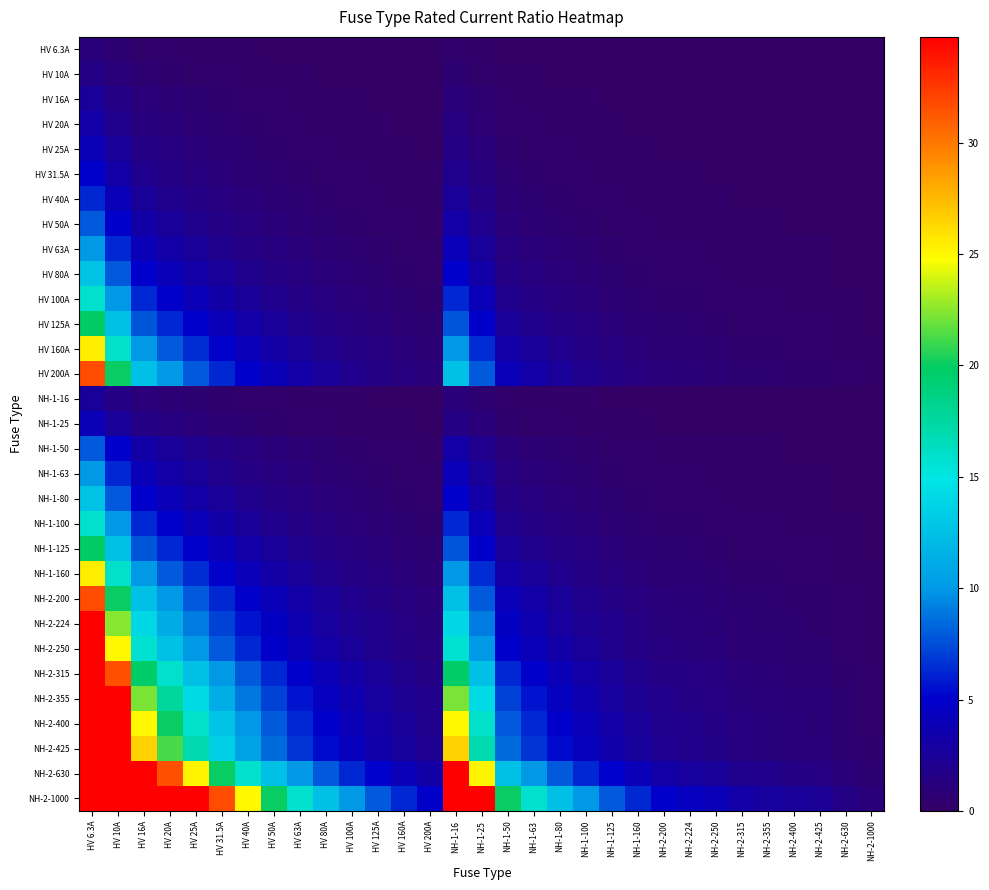

Reading left to right, transcribe all the data shown in this chart.

HV 6.3A: HV 6.3A=1.0	HV 10A=0.6	HV 16A=0.4	HV 20A=0.3	HV 25A=0.3	HV 31.5A=0.2	HV 40A=0.2	HV 50A=0.1	HV 63A=0.1	HV 80A=0.1	HV 100A=0.1	HV 125A=0.1	HV 160A=0.0	HV 200A=0.0	NH-1-16=0.4	NH-1-25=0.3	NH-1-50=0.1	NH-1-63=0.1	NH-1-80=0.1	NH-1-100=0.1	NH-1-125=0.1	NH-1-160=0.0	NH-2-200=0.0	NH-2-224=0.0	NH-2-250=0.0	NH-2-315=0.0	NH-2-355=0.0	NH-2-400=0.0	NH-2-425=0.0	NH-2-630=0.0	NH-2-1000=0.0
HV 10A: HV 6.3A=1.6	HV 10A=1.0	HV 16A=0.6	HV 20A=0.5	HV 25A=0.4	HV 31.5A=0.3	HV 40A=0.2	HV 50A=0.2	HV 63A=0.2	HV 80A=0.1	HV 100A=0.1	HV 125A=0.1	HV 160A=0.1	HV 200A=0.1	NH-1-16=0.6	NH-1-25=0.4	NH-1-50=0.2	NH-1-63=0.2	NH-1-80=0.1	NH-1-100=0.1	NH-1-125=0.1	NH-1-160=0.1	NH-2-200=0.1	NH-2-224=0.0	NH-2-250=0.0	NH-2-315=0.0	NH-2-355=0.0	NH-2-400=0.0	NH-2-425=0.0	NH-2-630=0.0	NH-2-1000=0.0
HV 16A: HV 6.3A=2.5	HV 10A=1.6	HV 16A=1.0	HV 20A=0.8	HV 25A=0.6	HV 31.5A=0.5	HV 40A=0.4	HV 50A=0.3	HV 63A=0.3	HV 80A=0.2	HV 100A=0.2	HV 125A=0.1	HV 160A=0.1	HV 200A=0.1	NH-1-16=1.0	NH-1-25=0.6	NH-1-50=0.3	NH-1-63=0.3	NH-1-80=0.2	NH-1-100=0.2	NH-1-125=0.1	NH-1-160=0.1	NH-2-200=0.1	NH-2-224=0.1	NH-2-250=0.1	NH-2-315=0.1	NH-2-355=0.0	NH-2-400=0.0	NH-2-425=0.0	NH-2-630=0.0	NH-2-1000=0.0
HV 20A: HV 6.3A=3.2	HV 10A=2.0	HV 16A=1.2	HV 20A=1.0	HV 25A=0.8	HV 31.5A=0.6	HV 40A=0.5	HV 50A=0.4	HV 63A=0.3	HV 80A=0.2	HV 100A=0.2	HV 125A=0.2	HV 160A=0.1	HV 200A=0.1	NH-1-16=1.2	NH-1-25=0.8	NH-1-50=0.4	NH-1-63=0.3	NH-1-80=0.2	NH-1-100=0.2	NH-1-125=0.2	NH-1-160=0.1	NH-2-200=0.1	NH-2-224=0.1	NH-2-250=0.1	NH-2-315=0.1	NH-2-355=0.1	NH-2-400=0.1	NH-2-425=0.0	NH-2-630=0.0	NH-2-1000=0.0
HV 25A: HV 6.3A=4.0	HV 10A=2.5	HV 16A=1.6	HV 20A=1.2	HV 25A=1.0	HV 31.5A=0.8	HV 40A=0.6	HV 50A=0.5	HV 63A=0.4	HV 80A=0.3	HV 100A=0.2	HV 125A=0.2	HV 160A=0.2	HV 200A=0.1	NH-1-16=1.6	NH-1-25=1.0	NH-1-50=0.5	NH-1-63=0.4	NH-1-80=0.3	NH-1-100=0.2	NH-1-125=0.2	NH-1-160=0.2	NH-2-200=0.1	NH-2-224=0.1	NH-2-250=0.1	NH-2-315=0.1	NH-2-355=0.1	NH-2-400=0.1	NH-2-425=0.1	NH-2-630=0.0	NH-2-1000=0.0
HV 31.5A: HV 6.3A=5.0	HV 10A=3.1	HV 16A=2.0	HV 20A=1.6	HV 25A=1.3	HV 31.5A=1.0	HV 40A=0.8	HV 50A=0.6	HV 63A=0.5	HV 80A=0.4	HV 100A=0.3	HV 125A=0.3	HV 160A=0.2	HV 200A=0.2	NH-1-16=2.0	NH-1-25=1.3	NH-1-50=0.6	NH-1-63=0.5	NH-1-80=0.4	NH-1-100=0.3	NH-1-125=0.3	NH-1-160=0.2	NH-2-200=0.2	NH-2-224=0.1	NH-2-250=0.1	NH-2-315=0.1	NH-2-355=0.1	NH-2-400=0.1	NH-2-425=0.1	NH-2-630=0.1	NH-2-1000=0.0
HV 40A: HV 6.3A=6.3	HV 10A=4.0	HV 16A=2.5	HV 20A=2.0	HV 25A=1.6	HV 31.5A=1.3	HV 40A=1.0	HV 50A=0.8	HV 63A=0.6	HV 80A=0.5	HV 100A=0.4	HV 125A=0.3	HV 160A=0.2	HV 200A=0.2	NH-1-16=2.5	NH-1-25=1.6	NH-1-50=0.8	NH-1-63=0.6	NH-1-80=0.5	NH-1-100=0.4	NH-1-125=0.3	NH-1-160=0.2	NH-2-200=0.2	NH-2-224=0.2	NH-2-250=0.2	NH-2-315=0.1	NH-2-355=0.1	NH-2-400=0.1	NH-2-425=0.1	NH-2-630=0.1	NH-2-1000=0.0
HV 50A: HV 6.3A=7.9	HV 10A=5.0	HV 16A=3.1	HV 20A=2.5	HV 25A=2.0	HV 31.5A=1.6	HV 40A=1.2	HV 50A=1.0	HV 63A=0.8	HV 80A=0.6	HV 100A=0.5	HV 125A=0.4	HV 160A=0.3	HV 200A=0.2	NH-1-16=3.1	NH-1-25=2.0	NH-1-50=1.0	NH-1-63=0.8	NH-1-80=0.6	NH-1-100=0.5	NH-1-125=0.4	NH-1-160=0.3	NH-2-200=0.2	NH-2-224=0.2	NH-2-250=0.2	NH-2-315=0.2	NH-2-355=0.1	NH-2-400=0.1	NH-2-425=0.1	NH-2-630=0.1	NH-2-1000=0.1
HV 63A: HV 6.3A=10.0	HV 10A=6.3	HV 16A=3.9	HV 20A=3.1	HV 25A=2.5	HV 31.5A=2.0	HV 40A=1.6	HV 50A=1.3	HV 63A=1.0	HV 80A=0.8	HV 100A=0.6	HV 125A=0.5	HV 160A=0.4	HV 200A=0.3	NH-1-16=3.9	NH-1-25=2.5	NH-1-50=1.3	NH-1-63=1.0	NH-1-80=0.8	NH-1-100=0.6	NH-1-125=0.5	NH-1-160=0.4	NH-2-200=0.3	NH-2-224=0.3	NH-2-250=0.3	NH-2-315=0.2	NH-2-355=0.2	NH-2-400=0.2	NH-2-425=0.1	NH-2-630=0.1	NH-2-1000=0.1
HV 80A: HV 6.3A=12.7	HV 10A=8.0	HV 16A=5.0	HV 20A=4.0	HV 25A=3.2	HV 31.5A=2.5	HV 40A=2.0	HV 50A=1.6	HV 63A=1.3	HV 80A=1.0	HV 100A=0.8	HV 125A=0.6	HV 160A=0.5	HV 200A=0.4	NH-1-16=5.0	NH-1-25=3.2	NH-1-50=1.6	NH-1-63=1.3	NH-1-80=1.0	NH-1-100=0.8	NH-1-125=0.6	NH-1-160=0.5	NH-2-200=0.4	NH-2-224=0.4	NH-2-250=0.3	NH-2-315=0.3	NH-2-355=0.2	NH-2-400=0.2	NH-2-425=0.2	NH-2-630=0.1	NH-2-1000=0.1
HV 100A: HV 6.3A=15.9	HV 10A=10.0	HV 16A=6.2	HV 20A=5.0	HV 25A=4.0	HV 31.5A=3.2	HV 40A=2.5	HV 50A=2.0	HV 63A=1.6	HV 80A=1.2	HV 100A=1.0	HV 125A=0.8	HV 160A=0.6	HV 200A=0.5	NH-1-16=6.2	NH-1-25=4.0	NH-1-50=2.0	NH-1-63=1.6	NH-1-80=1.2	NH-1-100=1.0	NH-1-125=0.8	NH-1-160=0.6	NH-2-200=0.5	NH-2-224=0.4	NH-2-250=0.4	NH-2-315=0.3	NH-2-355=0.3	NH-2-400=0.2	NH-2-425=0.2	NH-2-630=0.2	NH-2-1000=0.1
HV 125A: HV 6.3A=19.8	HV 10A=12.5	HV 16A=7.8	HV 20A=6.2	HV 25A=5.0	HV 31.5A=4.0	HV 40A=3.1	HV 50A=2.5	HV 63A=2.0	HV 80A=1.6	HV 100A=1.2	HV 125A=1.0	HV 160A=0.8	HV 200A=0.6	NH-1-16=7.8	NH-1-25=5.0	NH-1-50=2.5	NH-1-63=2.0	NH-1-80=1.6	NH-1-100=1.2	NH-1-125=1.0	NH-1-160=0.8	NH-2-200=0.6	NH-2-224=0.6	NH-2-250=0.5	NH-2-315=0.4	NH-2-355=0.4	NH-2-400=0.3	NH-2-425=0.3	NH-2-630=0.2	NH-2-1000=0.1
HV 160A: HV 6.3A=25.4	HV 10A=16.0	HV 16A=10.0	HV 20A=8.0	HV 25A=6.4	HV 31.5A=5.1	HV 40A=4.0	HV 50A=3.2	HV 63A=2.5	HV 80A=2.0	HV 100A=1.6	HV 125A=1.3	HV 160A=1.0	HV 200A=0.8	NH-1-16=10.0	NH-1-25=6.4	NH-1-50=3.2	NH-1-63=2.5	NH-1-80=2.0	NH-1-100=1.6	NH-1-125=1.3	NH-1-160=1.0	NH-2-200=0.8	NH-2-224=0.7	NH-2-250=0.6	NH-2-315=0.5	NH-2-355=0.5	NH-2-400=0.4	NH-2-425=0.4	NH-2-630=0.3	NH-2-1000=0.2
HV 200A: HV 6.3A=31.7	HV 10A=20.0	HV 16A=12.5	HV 20A=10.0	HV 25A=8.0	HV 31.5A=6.3	HV 40A=5.0	HV 50A=4.0	HV 63A=3.2	HV 80A=2.5	HV 100A=2.0	HV 125A=1.6	HV 160A=1.2	HV 200A=1.0	NH-1-16=12.5	NH-1-25=8.0	NH-1-50=4.0	NH-1-63=3.2	NH-1-80=2.5	NH-1-100=2.0	NH-1-125=1.6	NH-1-160=1.2	NH-2-200=1.0	NH-2-224=0.9	NH-2-250=0.8	NH-2-315=0.6	NH-2-355=0.6	NH-2-400=0.5	NH-2-425=0.5	NH-2-630=0.3	NH-2-1000=0.2
NH-1-16: HV 6.3A=2.5	HV 10A=1.6	HV 16A=1.0	HV 20A=0.8	HV 25A=0.6	HV 31.5A=0.5	HV 40A=0.4	HV 50A=0.3	HV 63A=0.3	HV 80A=0.2	HV 100A=0.2	HV 125A=0.1	HV 160A=0.1	HV 200A=0.1	NH-1-16=1.0	NH-1-25=0.6	NH-1-50=0.3	NH-1-63=0.3	NH-1-80=0.2	NH-1-100=0.2	NH-1-125=0.1	NH-1-160=0.1	NH-2-200=0.1	NH-2-224=0.1	NH-2-250=0.1	NH-2-315=0.1	NH-2-355=0.0	NH-2-400=0.0	NH-2-425=0.0	NH-2-630=0.0	NH-2-1000=0.0
NH-1-25: HV 6.3A=4.0	HV 10A=2.5	HV 16A=1.6	HV 20A=1.2	HV 25A=1.0	HV 31.5A=0.8	HV 40A=0.6	HV 50A=0.5	HV 63A=0.4	HV 80A=0.3	HV 100A=0.2	HV 125A=0.2	HV 160A=0.2	HV 200A=0.1	NH-1-16=1.6	NH-1-25=1.0	NH-1-50=0.5	NH-1-63=0.4	NH-1-80=0.3	NH-1-100=0.2	NH-1-125=0.2	NH-1-160=0.2	NH-2-200=0.1	NH-2-224=0.1	NH-2-250=0.1	NH-2-315=0.1	NH-2-355=0.1	NH-2-400=0.1	NH-2-425=0.1	NH-2-630=0.0	NH-2-1000=0.0
NH-1-50: HV 6.3A=7.9	HV 10A=5.0	HV 16A=3.1	HV 20A=2.5	HV 25A=2.0	HV 31.5A=1.6	HV 40A=1.2	HV 50A=1.0	HV 63A=0.8	HV 80A=0.6	HV 100A=0.5	HV 125A=0.4	HV 160A=0.3	HV 200A=0.2	NH-1-16=3.1	NH-1-25=2.0	NH-1-50=1.0	NH-1-63=0.8	NH-1-80=0.6	NH-1-100=0.5	NH-1-125=0.4	NH-1-160=0.3	NH-2-200=0.2	NH-2-224=0.2	NH-2-250=0.2	NH-2-315=0.2	NH-2-355=0.1	NH-2-400=0.1	NH-2-425=0.1	NH-2-630=0.1	NH-2-1000=0.1
NH-1-63: HV 6.3A=10.0	HV 10A=6.3	HV 16A=3.9	HV 20A=3.1	HV 25A=2.5	HV 31.5A=2.0	HV 40A=1.6	HV 50A=1.3	HV 63A=1.0	HV 80A=0.8	HV 100A=0.6	HV 125A=0.5	HV 160A=0.4	HV 200A=0.3	NH-1-16=3.9	NH-1-25=2.5	NH-1-50=1.3	NH-1-63=1.0	NH-1-80=0.8	NH-1-100=0.6	NH-1-125=0.5	NH-1-160=0.4	NH-2-200=0.3	NH-2-224=0.3	NH-2-250=0.3	NH-2-315=0.2	NH-2-355=0.2	NH-2-400=0.2	NH-2-425=0.1	NH-2-630=0.1	NH-2-1000=0.1
NH-1-80: HV 6.3A=12.7	HV 10A=8.0	HV 16A=5.0	HV 20A=4.0	HV 25A=3.2	HV 31.5A=2.5	HV 40A=2.0	HV 50A=1.6	HV 63A=1.3	HV 80A=1.0	HV 100A=0.8	HV 125A=0.6	HV 160A=0.5	HV 200A=0.4	NH-1-16=5.0	NH-1-25=3.2	NH-1-50=1.6	NH-1-63=1.3	NH-1-80=1.0	NH-1-100=0.8	NH-1-125=0.6	NH-1-160=0.5	NH-2-200=0.4	NH-2-224=0.4	NH-2-250=0.3	NH-2-315=0.3	NH-2-355=0.2	NH-2-400=0.2	NH-2-425=0.2	NH-2-630=0.1	NH-2-1000=0.1
NH-1-100: HV 6.3A=15.9	HV 10A=10.0	HV 16A=6.2	HV 20A=5.0	HV 25A=4.0	HV 31.5A=3.2	HV 40A=2.5	HV 50A=2.0	HV 63A=1.6	HV 80A=1.2	HV 100A=1.0	HV 125A=0.8	HV 160A=0.6	HV 200A=0.5	NH-1-16=6.2	NH-1-25=4.0	NH-1-50=2.0	NH-1-63=1.6	NH-1-80=1.2	NH-1-100=1.0	NH-1-125=0.8	NH-1-160=0.6	NH-2-200=0.5	NH-2-224=0.4	NH-2-250=0.4	NH-2-315=0.3	NH-2-355=0.3	NH-2-400=0.2	NH-2-425=0.2	NH-2-630=0.2	NH-2-1000=0.1
NH-1-125: HV 6.3A=19.8	HV 10A=12.5	HV 16A=7.8	HV 20A=6.2	HV 25A=5.0	HV 31.5A=4.0	HV 40A=3.1	HV 50A=2.5	HV 63A=2.0	HV 80A=1.6	HV 100A=1.2	HV 125A=1.0	HV 160A=0.8	HV 200A=0.6	NH-1-16=7.8	NH-1-25=5.0	NH-1-50=2.5	NH-1-63=2.0	NH-1-80=1.6	NH-1-100=1.2	NH-1-125=1.0	NH-1-160=0.8	NH-2-200=0.6	NH-2-224=0.6	NH-2-250=0.5	NH-2-315=0.4	NH-2-355=0.4	NH-2-400=0.3	NH-2-425=0.3	NH-2-630=0.2	NH-2-1000=0.1
NH-1-160: HV 6.3A=25.4	HV 10A=16.0	HV 16A=10.0	HV 20A=8.0	HV 25A=6.4	HV 31.5A=5.1	HV 40A=4.0	HV 50A=3.2	HV 63A=2.5	HV 80A=2.0	HV 100A=1.6	HV 125A=1.3	HV 160A=1.0	HV 200A=0.8	NH-1-16=10.0	NH-1-25=6.4	NH-1-50=3.2	NH-1-63=2.5	NH-1-80=2.0	NH-1-100=1.6	NH-1-125=1.3	NH-1-160=1.0	NH-2-200=0.8	NH-2-224=0.7	NH-2-250=0.6	NH-2-315=0.5	NH-2-355=0.5	NH-2-400=0.4	NH-2-425=0.4	NH-2-630=0.3	NH-2-1000=0.2
NH-2-200: HV 6.3A=31.7	HV 10A=20.0	HV 16A=12.5	HV 20A=10.0	HV 25A=8.0	HV 31.5A=6.3	HV 40A=5.0	HV 50A=4.0	HV 63A=3.2	HV 80A=2.5	HV 100A=2.0	HV 125A=1.6	HV 160A=1.2	HV 200A=1.0	NH-1-16=12.5	NH-1-25=8.0	NH-1-50=4.0	NH-1-63=3.2	NH-1-80=2.5	NH-1-100=2.0	NH-1-125=1.6	NH-1-160=1.2	NH-2-200=1.0	NH-2-224=0.9	NH-2-250=0.8	NH-2-315=0.6	NH-2-355=0.6	NH-2-400=0.5	NH-2-425=0.5	NH-2-630=0.3	NH-2-1000=0.2
NH-2-224: HV 6.3A=35.6	HV 10A=22.4	HV 16A=14.0	HV 20A=11.2	HV 25A=9.0	HV 31.5A=7.1	HV 40A=5.6	HV 50A=4.5	HV 63A=3.6	HV 80A=2.8	HV 100A=2.2	HV 125A=1.8	HV 160A=1.4	HV 200A=1.1	NH-1-16=14.0	NH-1-25=9.0	NH-1-50=4.5	NH-1-63=3.6	NH-1-80=2.8	NH-1-100=2.2	NH-1-125=1.8	NH-1-160=1.4	NH-2-200=1.1	NH-2-224=1.0	NH-2-250=0.9	NH-2-315=0.7	NH-2-355=0.6	NH-2-400=0.6	NH-2-425=0.5	NH-2-630=0.4	NH-2-1000=0.2
NH-2-250: HV 6.3A=39.7	HV 10A=25.0	HV 16A=15.6	HV 20A=12.5	HV 25A=10.0	HV 31.5A=7.9	HV 40A=6.2	HV 50A=5.0	HV 63A=4.0	HV 80A=3.1	HV 100A=2.5	HV 125A=2.0	HV 160A=1.6	HV 200A=1.2	NH-1-16=15.6	NH-1-25=10.0	NH-1-50=5.0	NH-1-63=4.0	NH-1-80=3.1	NH-1-100=2.5	NH-1-125=2.0	NH-1-160=1.6	NH-2-200=1.2	NH-2-224=1.1	NH-2-250=1.0	NH-2-315=0.8	NH-2-355=0.7	NH-2-400=0.6	NH-2-425=0.6	NH-2-630=0.4	NH-2-1000=0.2
NH-2-315: HV 6.3A=50.0	HV 10A=31.5	HV 16A=19.7	HV 20A=15.8	HV 25A=12.6	HV 31.5A=10.0	HV 40A=7.9	HV 50A=6.3	HV 63A=5.0	HV 80A=3.9	HV 100A=3.1	HV 125A=2.5	HV 160A=2.0	HV 200A=1.6	NH-1-16=19.7	NH-1-25=12.6	NH-1-50=6.3	NH-1-63=5.0	NH-1-80=3.9	NH-1-100=3.1	NH-1-125=2.5	NH-1-160=2.0	NH-2-200=1.6	NH-2-224=1.4	NH-2-250=1.3	NH-2-315=1.0	NH-2-355=0.9	NH-2-400=0.8	NH-2-425=0.7	NH-2-630=0.5	NH-2-1000=0.3
NH-2-355: HV 6.3A=56.3	HV 10A=35.5	HV 16A=22.2	HV 20A=17.8	HV 25A=14.2	HV 31.5A=11.3	HV 40A=8.9	HV 50A=7.1	HV 63A=5.6	HV 80A=4.4	HV 100A=3.5	HV 125A=2.8	HV 160A=2.2	HV 200A=1.8	NH-1-16=22.2	NH-1-25=14.2	NH-1-50=7.1	NH-1-63=5.6	NH-1-80=4.4	NH-1-100=3.5	NH-1-125=2.8	NH-1-160=2.2	NH-2-200=1.8	NH-2-224=1.6	NH-2-250=1.4	NH-2-315=1.1	NH-2-355=1.0	NH-2-400=0.9	NH-2-425=0.8	NH-2-630=0.6	NH-2-1000=0.4
NH-2-400: HV 6.3A=63.5	HV 10A=40.0	HV 16A=25.0	HV 20A=20.0	HV 25A=16.0	HV 31.5A=12.7	HV 40A=10.0	HV 50A=8.0	HV 63A=6.3	HV 80A=5.0	HV 100A=4.0	HV 125A=3.2	HV 160A=2.5	HV 200A=2.0	NH-1-16=25.0	NH-1-25=16.0	NH-1-50=8.0	NH-1-63=6.3	NH-1-80=5.0	NH-1-100=4.0	NH-1-125=3.2	NH-1-160=2.5	NH-2-200=2.0	NH-2-224=1.8	NH-2-250=1.6	NH-2-315=1.3	NH-2-355=1.1	NH-2-400=1.0	NH-2-425=0.9	NH-2-630=0.6	NH-2-1000=0.4
NH-2-425: HV 6.3A=67.5	HV 10A=42.5	HV 16A=26.6	HV 20A=21.2	HV 25A=17.0	HV 31.5A=13.5	HV 40A=10.6	HV 50A=8.5	HV 63A=6.7	HV 80A=5.3	HV 100A=4.2	HV 125A=3.4	HV 160A=2.7	HV 200A=2.1	NH-1-16=26.6	NH-1-25=17.0	NH-1-50=8.5	NH-1-63=6.7	NH-1-80=5.3	NH-1-100=4.2	NH-1-125=3.4	NH-1-160=2.7	NH-2-200=2.1	NH-2-224=1.9	NH-2-250=1.7	NH-2-315=1.3	NH-2-355=1.2	NH-2-400=1.1	NH-2-425=1.0	NH-2-630=0.7	NH-2-1000=0.4
NH-2-630: HV 6.3A=100.0	HV 10A=63.0	HV 16A=39.4	HV 20A=31.5	HV 25A=25.2	HV 31.5A=20.0	HV 40A=15.8	HV 50A=12.6	HV 63A=10.0	HV 80A=7.9	HV 100A=6.3	HV 125A=5.0	HV 160A=3.9	HV 200A=3.1	NH-1-16=39.4	NH-1-25=25.2	NH-1-50=12.6	NH-1-63=10.0	NH-1-80=7.9	NH-1-100=6.3	NH-1-125=5.0	NH-1-160=3.9	NH-2-200=3.1	NH-2-224=2.8	NH-2-250=2.5	NH-2-315=2.0	NH-2-355=1.8	NH-2-400=1.6	NH-2-425=1.5	NH-2-630=1.0	NH-2-1000=0.6
NH-2-1000: HV 6.3A=158.7	HV 10A=100.0	HV 16A=62.5	HV 20A=50.0	HV 25A=40.0	HV 31.5A=31.7	HV 40A=25.0	HV 50A=20.0	HV 63A=15.9	HV 80A=12.5	HV 100A=10.0	HV 125A=8.0	HV 160A=6.2	HV 200A=5.0	NH-1-16=62.5	NH-1-25=40.0	NH-1-50=20.0	NH-1-63=15.9	NH-1-80=12.5	NH-1-100=10.0	NH-1-125=8.0	NH-1-160=6.2	NH-2-200=5.0	NH-2-224=4.5	NH-2-250=4.0	NH-2-315=3.2	NH-2-355=2.8	NH-2-400=2.5	NH-2-425=2.4	NH-2-630=1.6	NH-2-1000=1.0